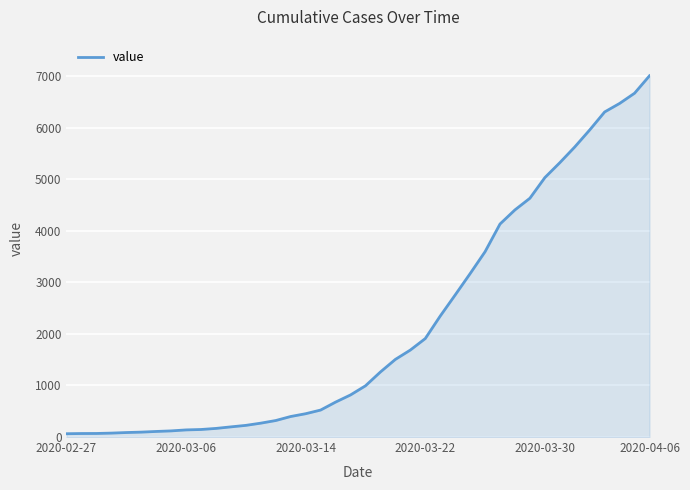

What is the maximum value shown in the chart?

7004